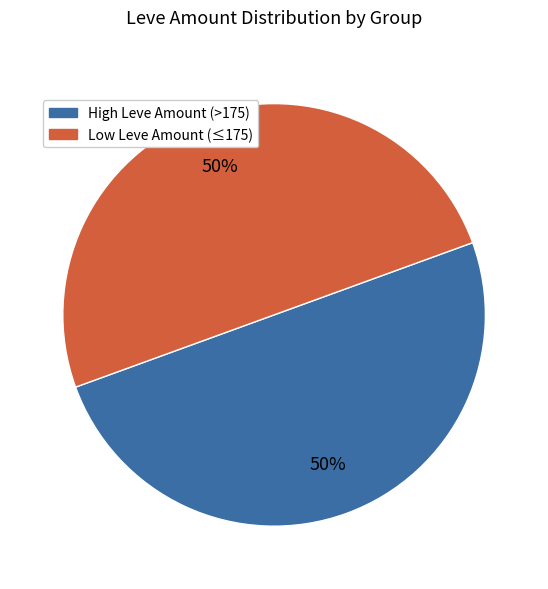

To the nearest percent, what is the average slice percentage?

50%